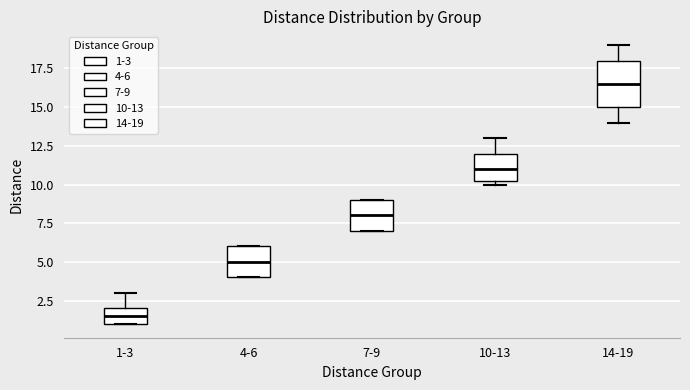

Which box's median line is the highest?

14-19